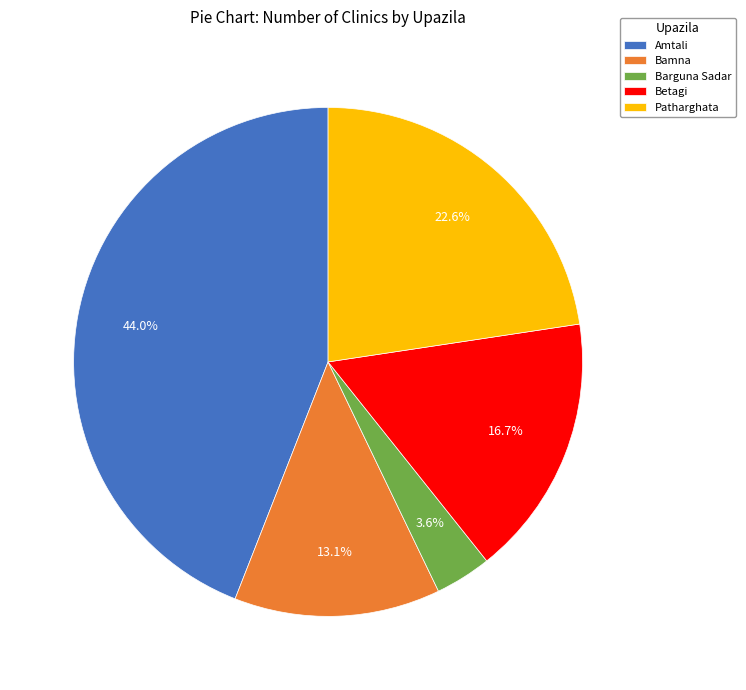

To the nearest percent, what portion does Bamna represent?

13%